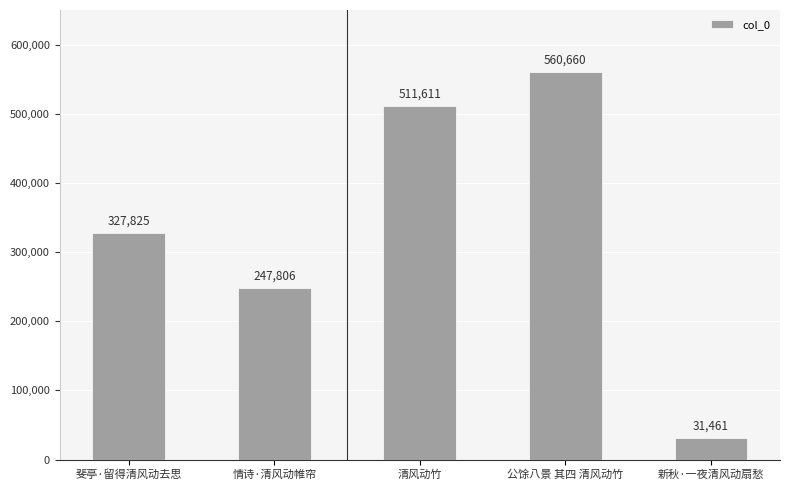

What is the smallest value displayed?

31461